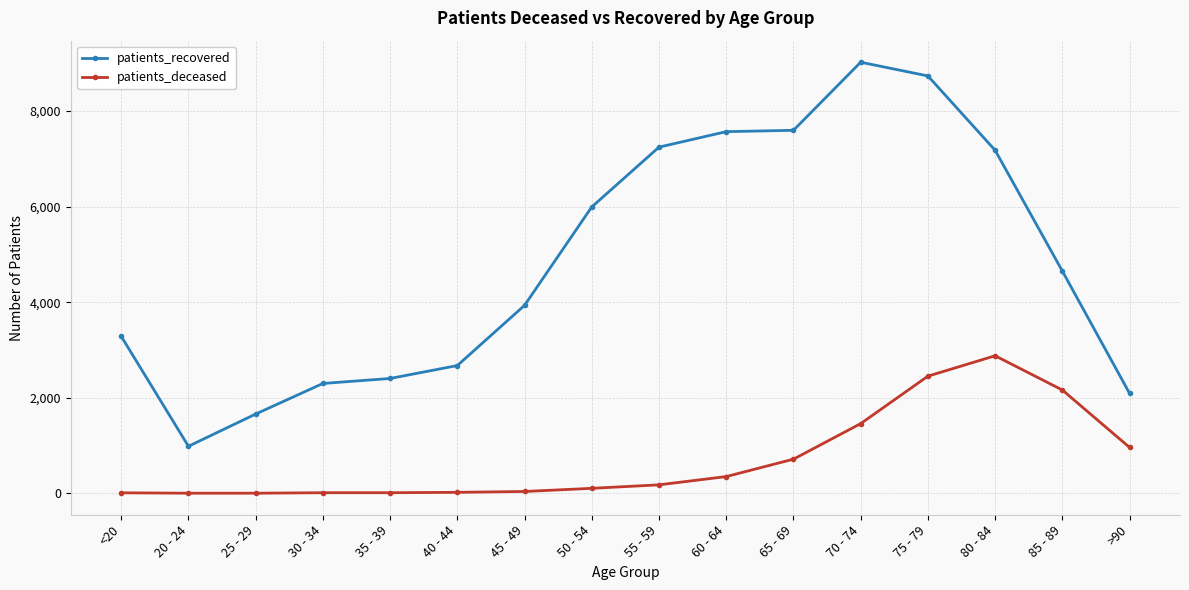

What is the sum of the patients_recovered values at 30 - 34 and 40 - 44?

4973